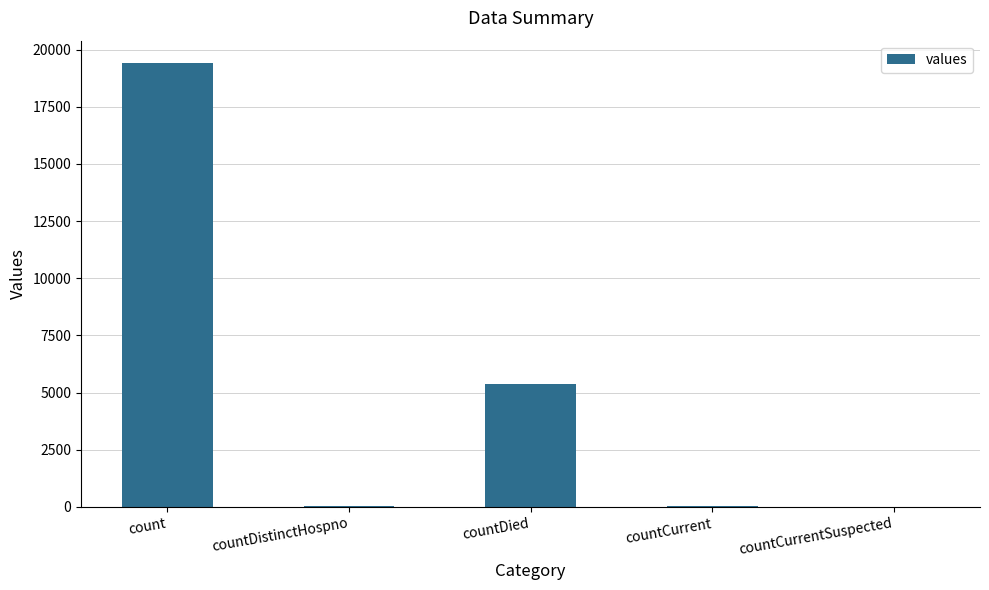

Is it true that the value at countCurrentSuspected is 0?

True